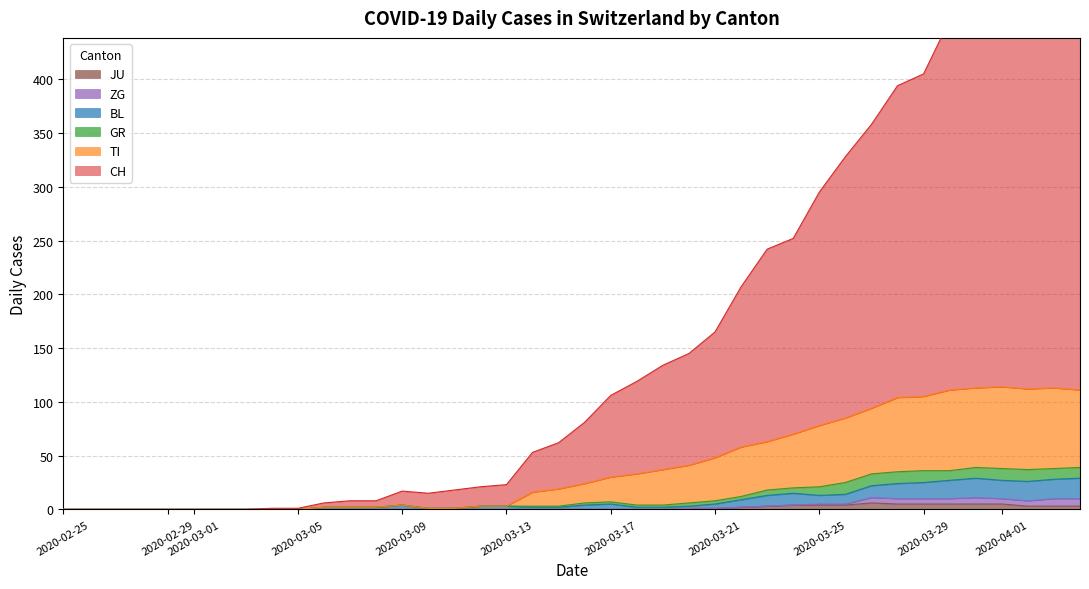

True or false: BL has more than 2 points higher than both neighbors.

True